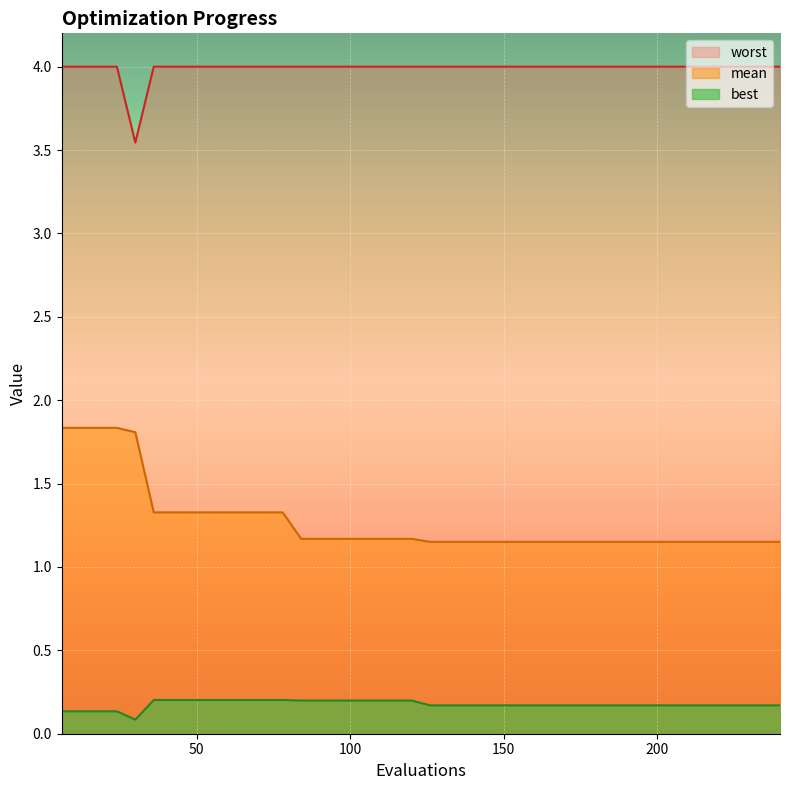

Rank the series by their maximum value, from highest to lowest.

worst, mean, best